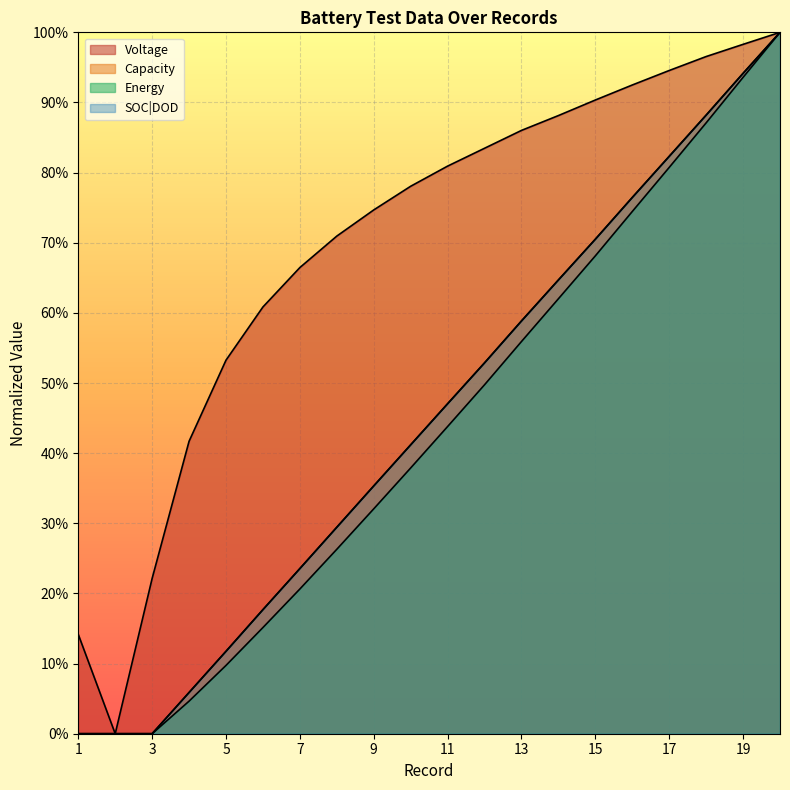

True or false: Capacity and Voltage intersect in this chart.

False